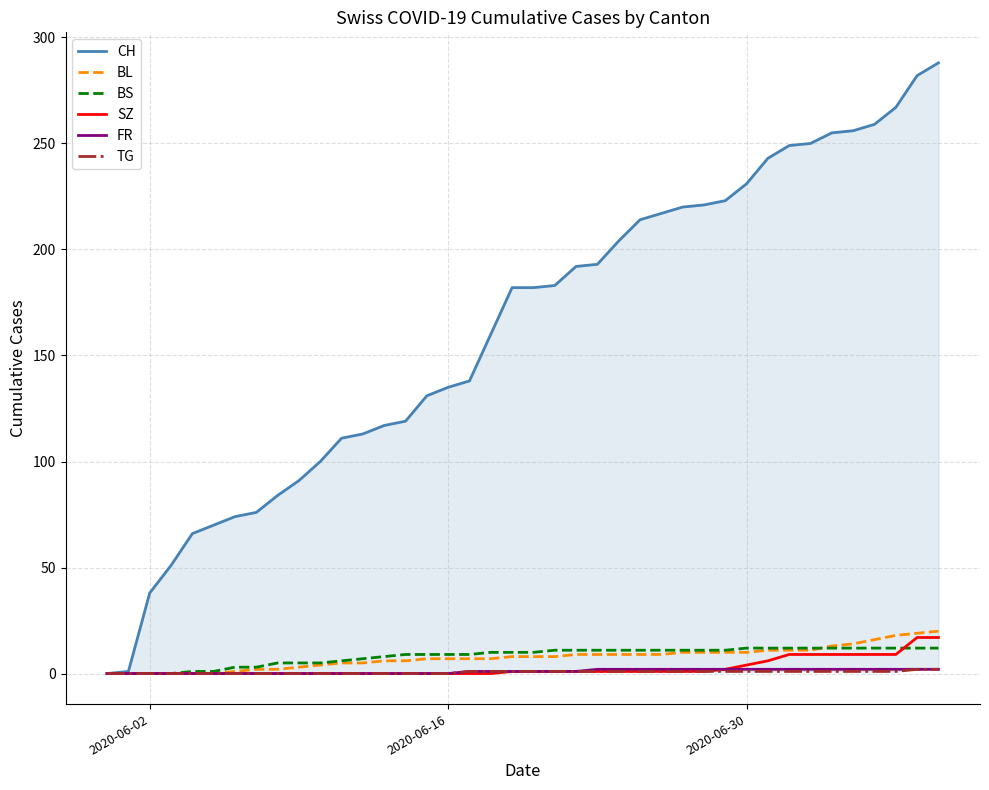

What is the value of the CH point at the 34th from the left?

250